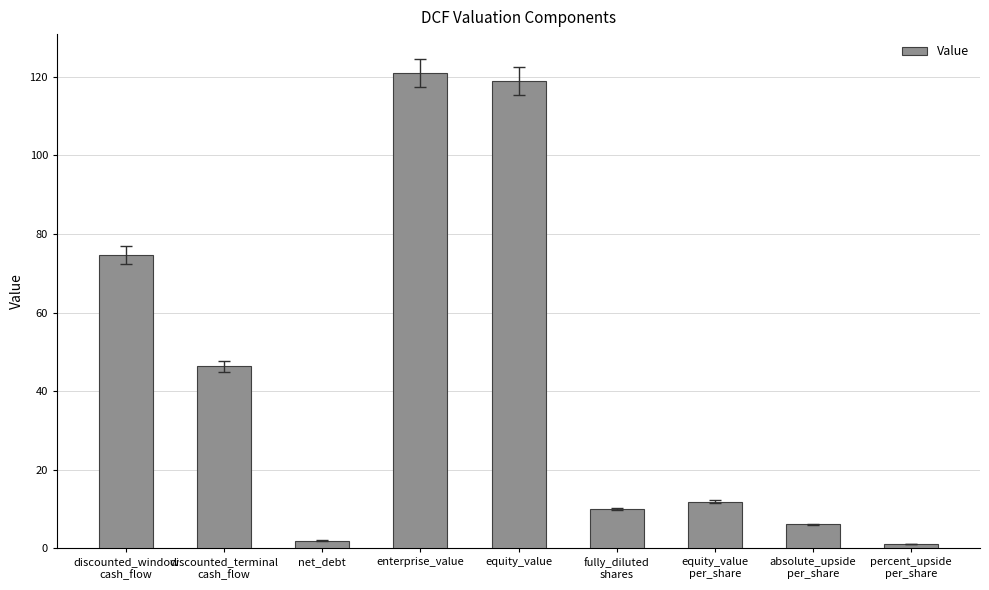

The chart shows a value of 13.6 at discounted_terminal
cash_flow. True or false?

False